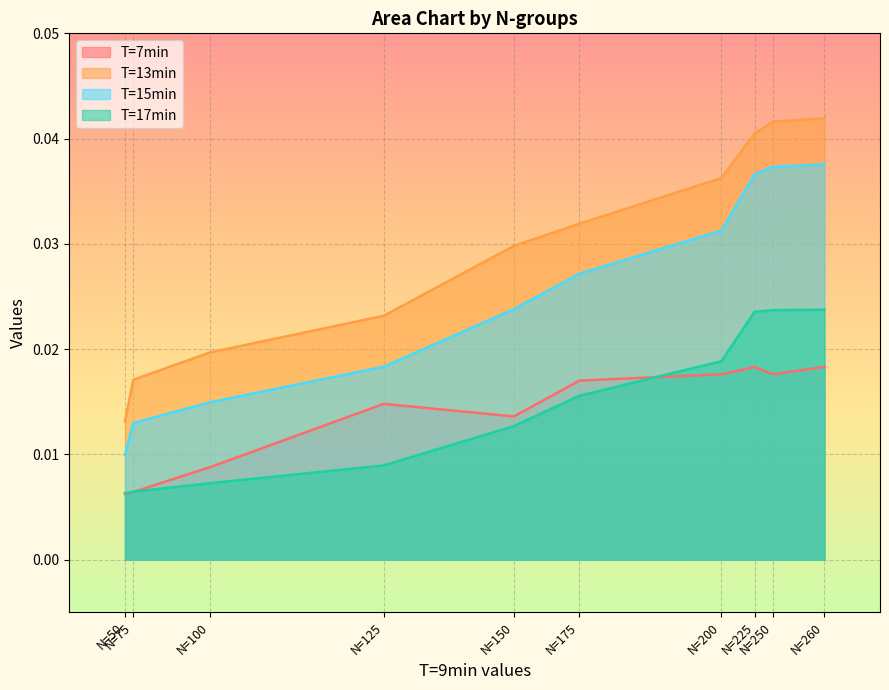

Rank the series at N=225 from highest to lowest value.

T=13min, T=15min, T=17min, T=7min